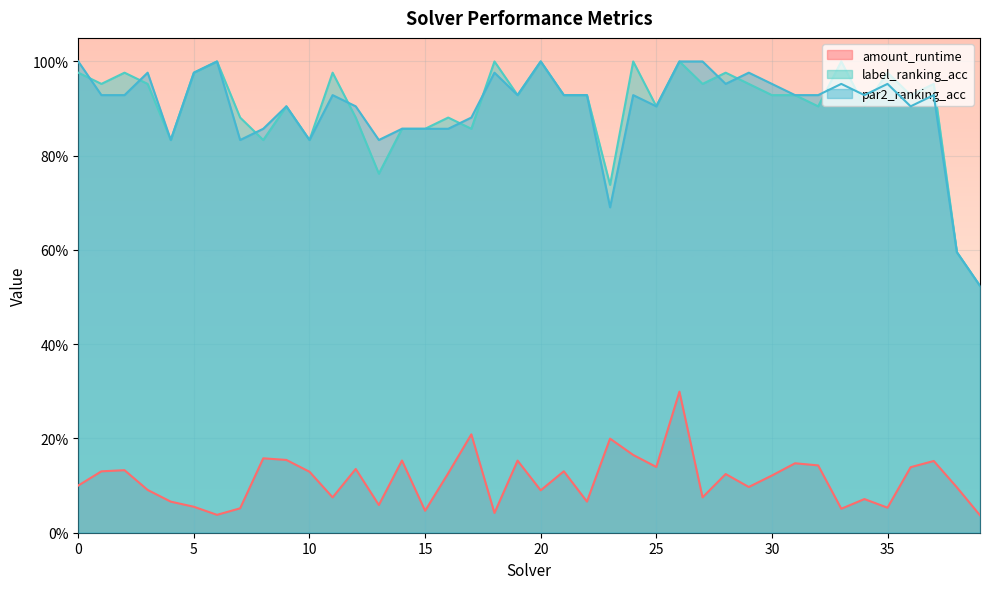

Rank the series at 19 from highest to lowest value.

label_ranking_acc, par2_ranking_acc, amount_runtime